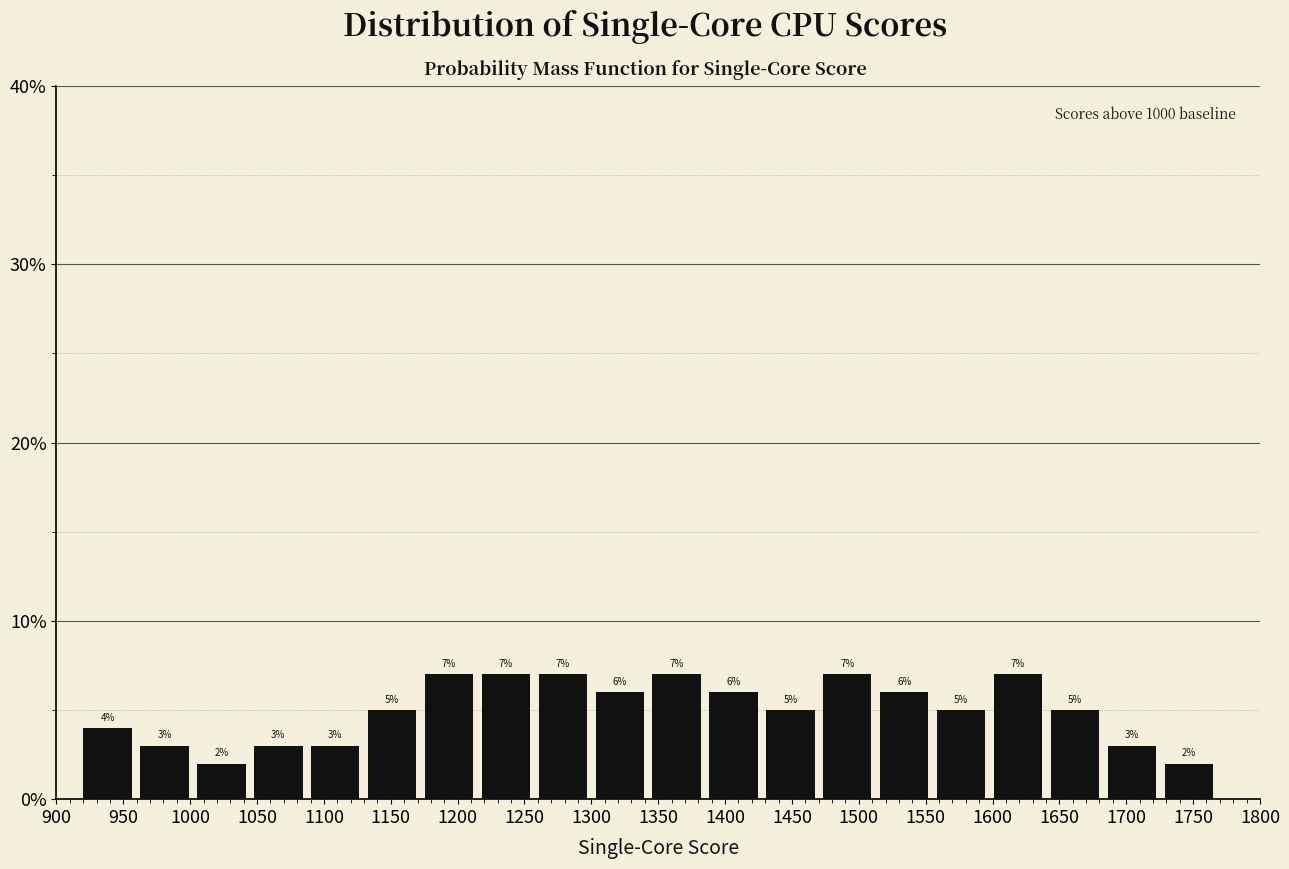

How tall is the bar that spans 1085 to 1130 on the x-axis? The bar edges are not printed on the chart, so give them approximately, as read against the axis.

3